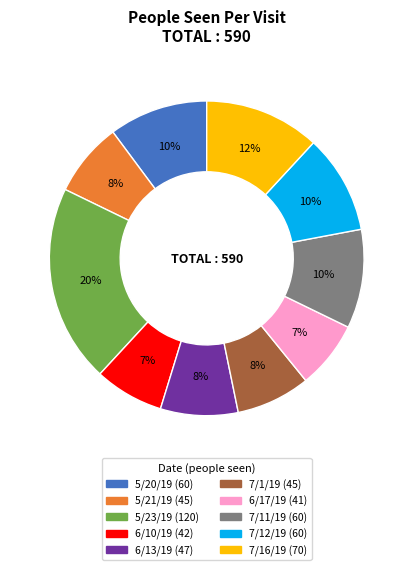

Is it true that 6/13/19 is 1% of the pie?

False